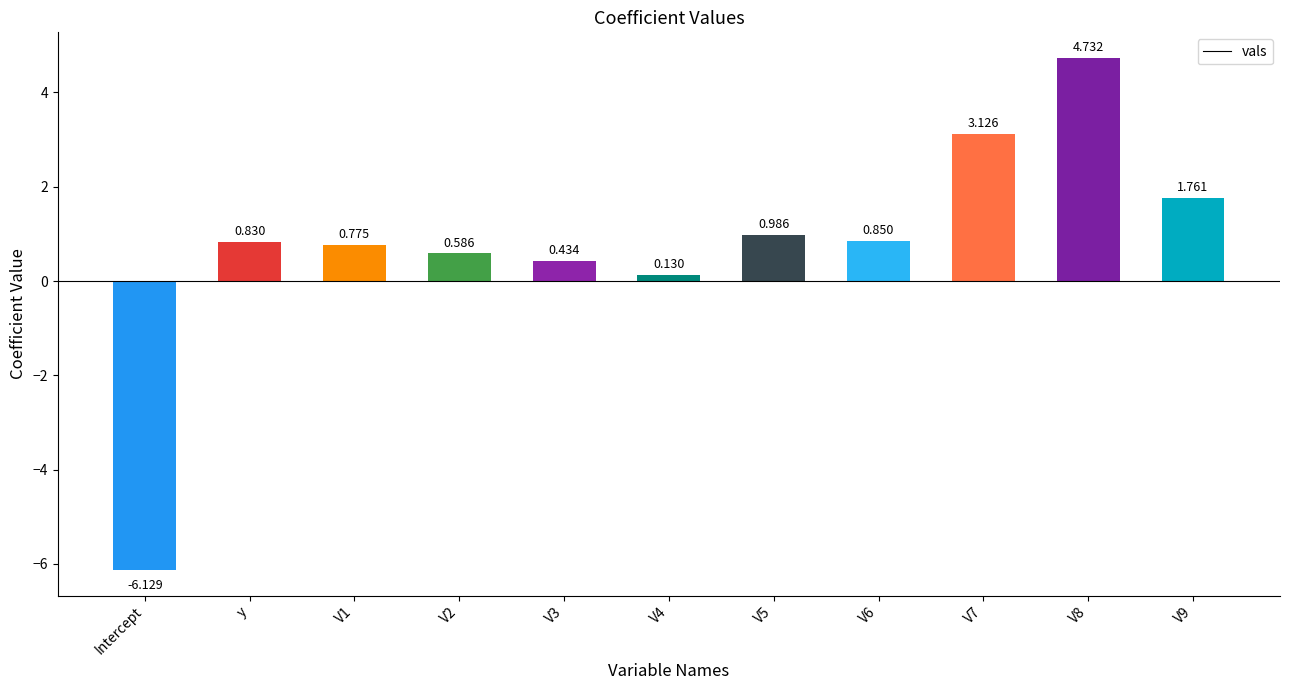

What is the label of the 11th bar from the left?

V9